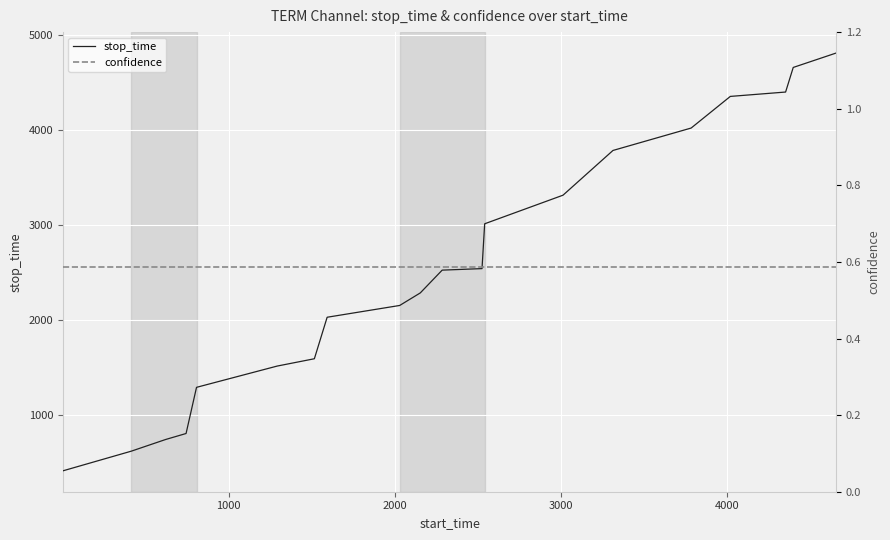

List the series in order of their peak value, highest first.

stop_time, confidence